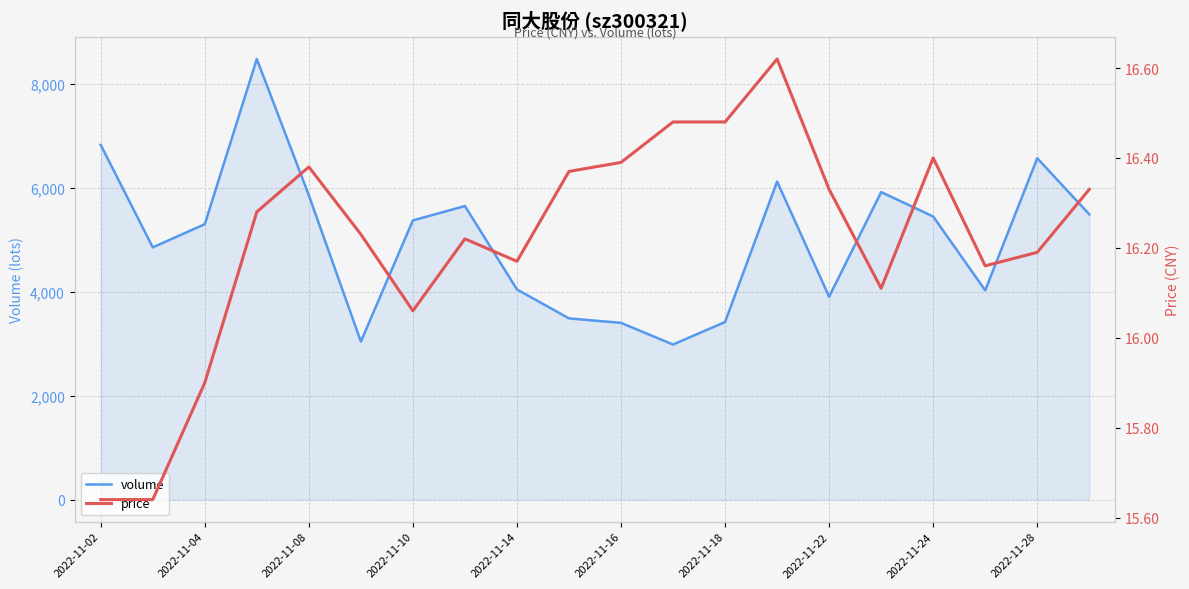

True or false: volume has a value of 3908.0 at 2022-11-22.

True